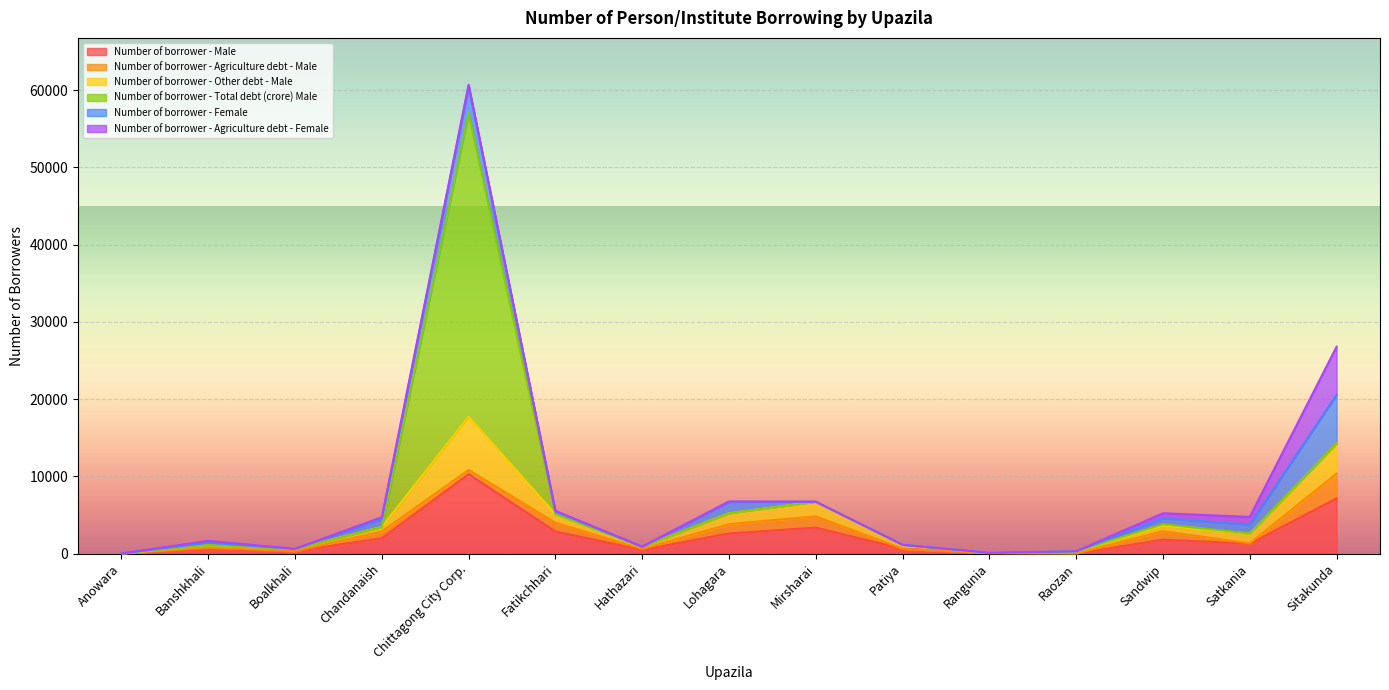

True or false: Number of borrower - Male has a value of 731 at Chandanaish.

False